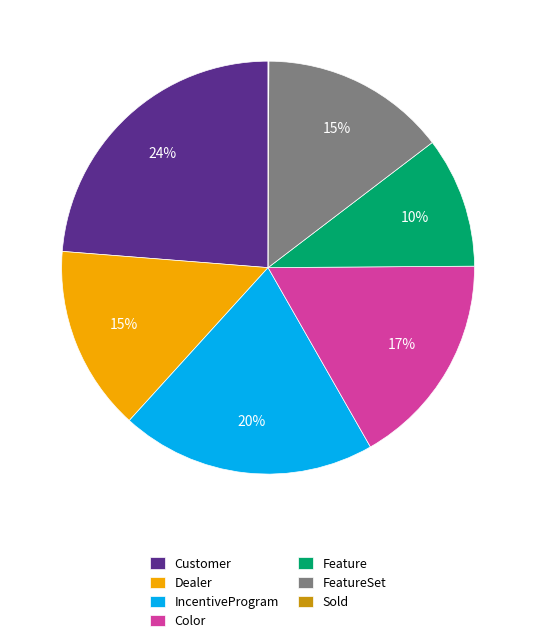

Approximately how many times larger is the value at Customer compared to IncentiveProgram?

1.2